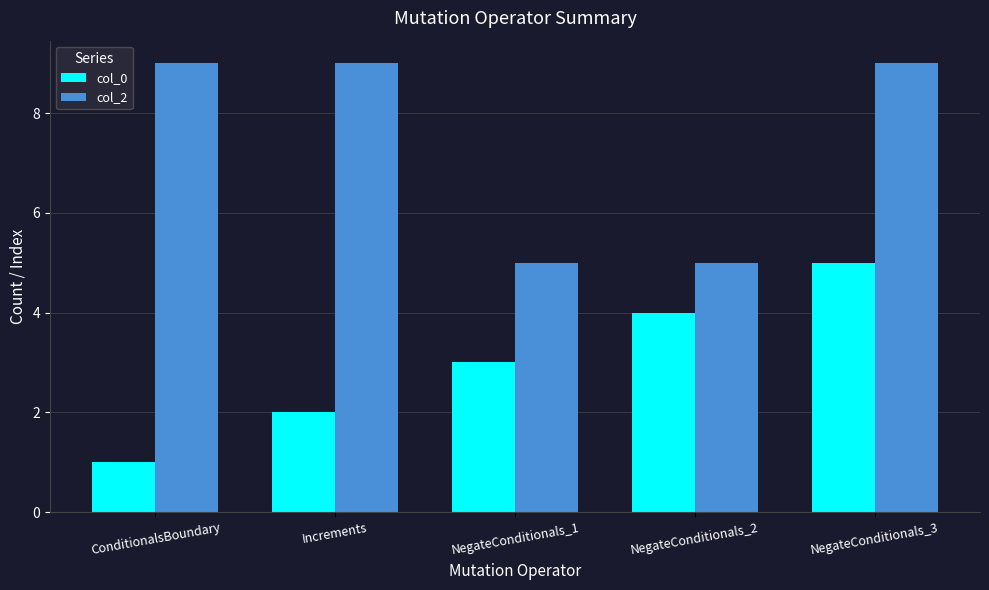

What is the minimum value for col_0?

1